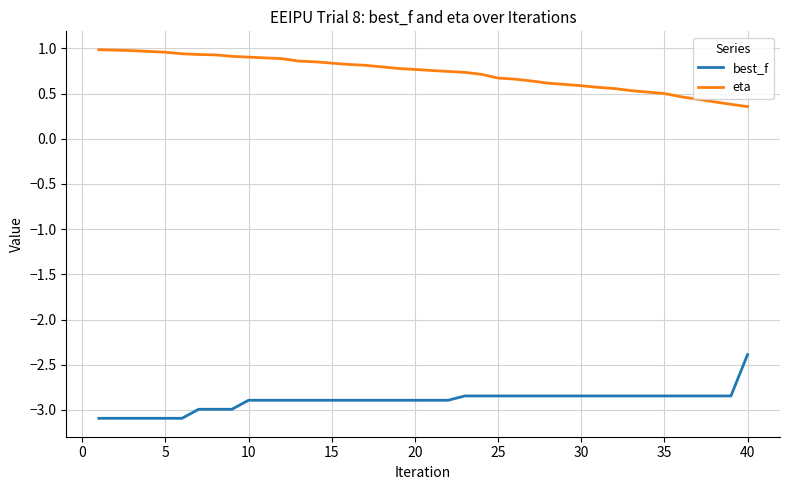

What is the difference between the maximum and minimum values in the eta series?

0.6